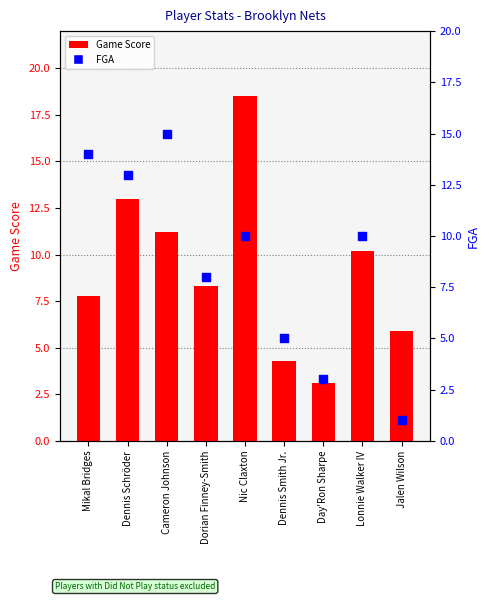

What is the total value across all series at Dorian Finney-Smith?

16.3